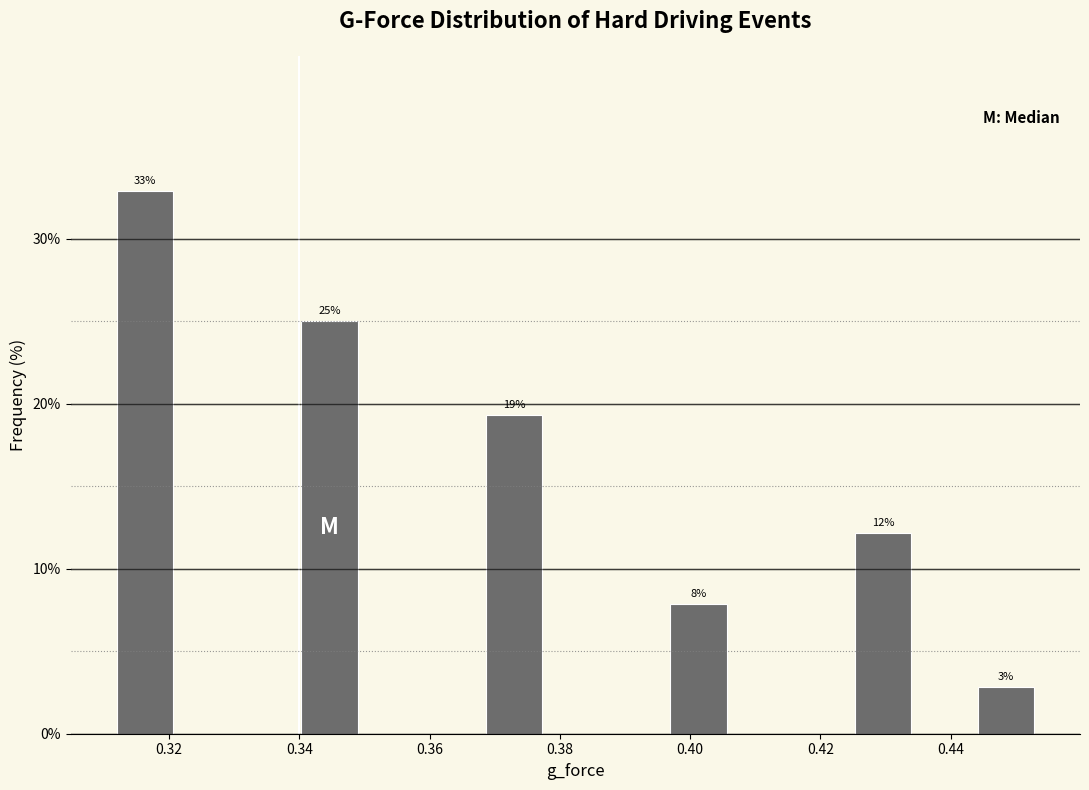

Which range on the x-axis has the tallest bar?

0.312 to 0.322